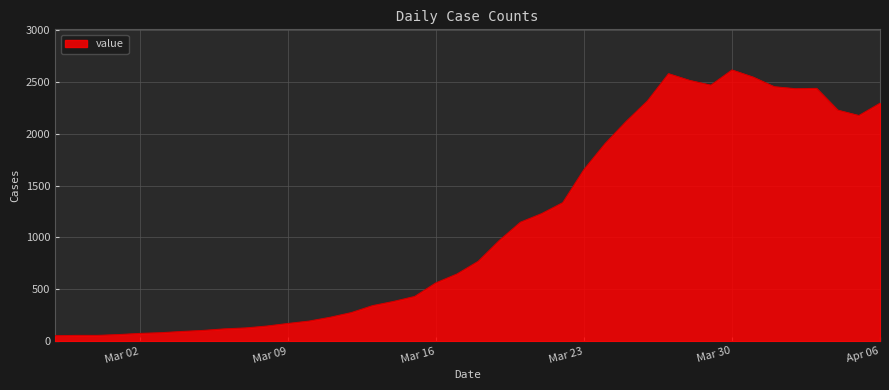

What is the greatest value displayed?

2617